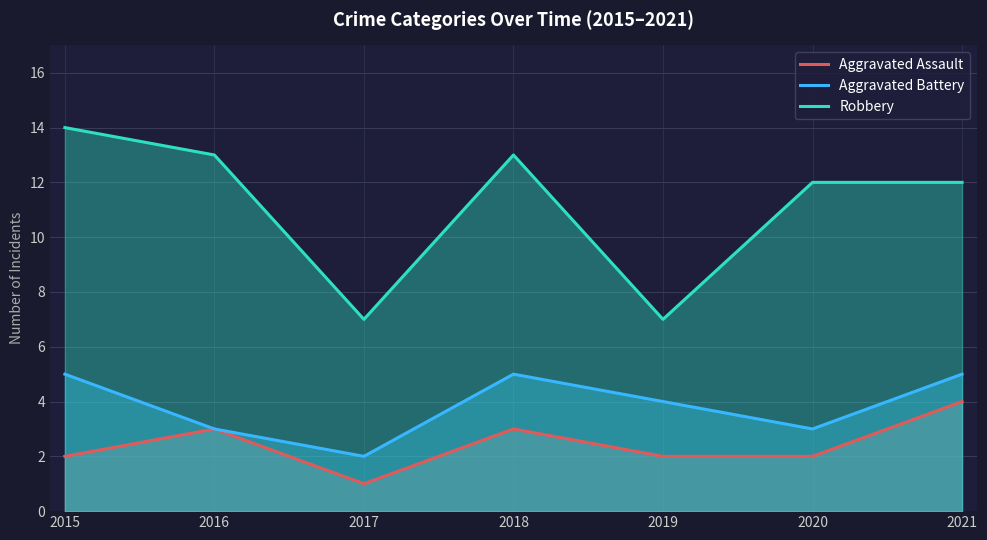

What is the sum of the Robbery values at 2021 and 2017?

19